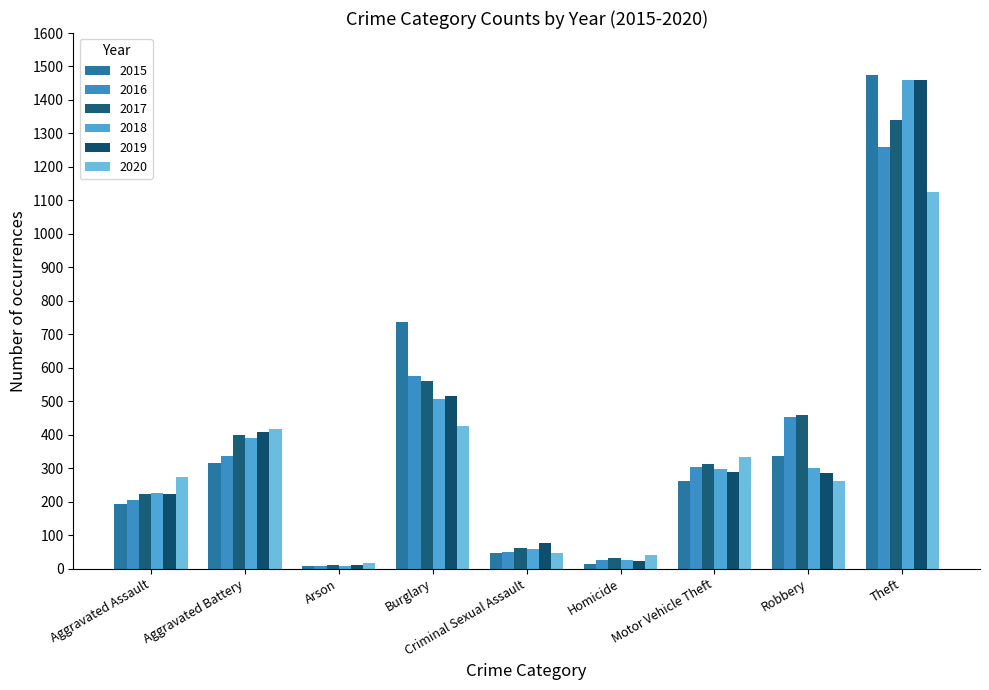

How many categories are shown in the chart?

9